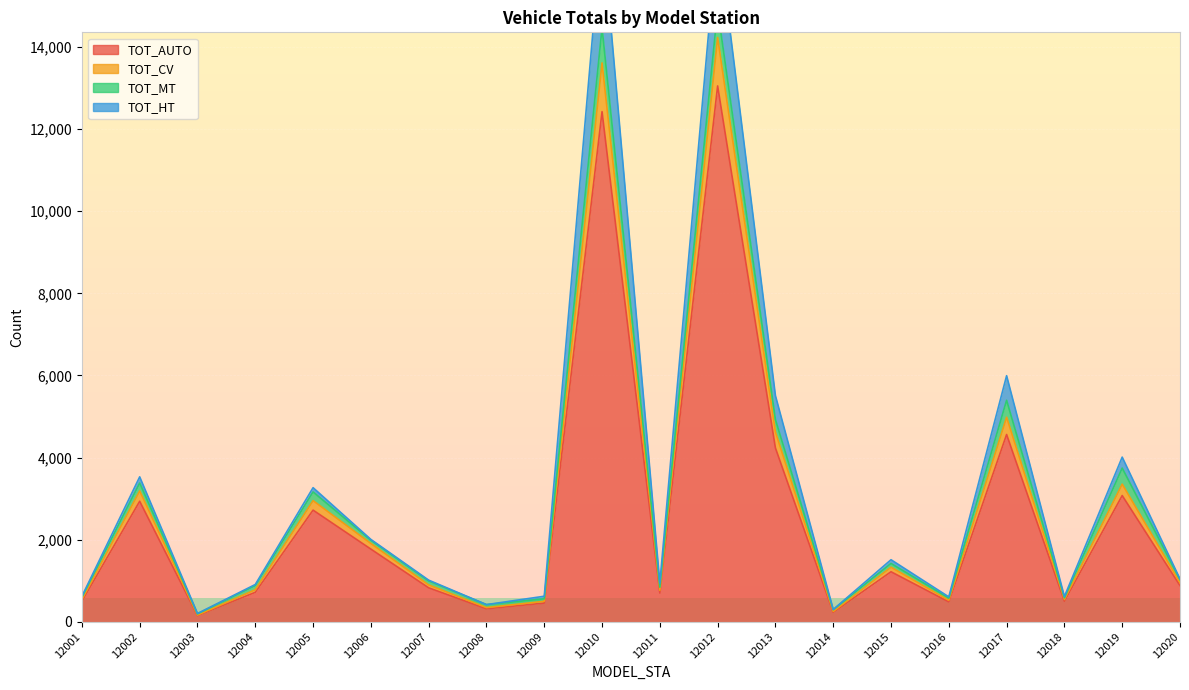

What is the total value across all series at 12003?

354